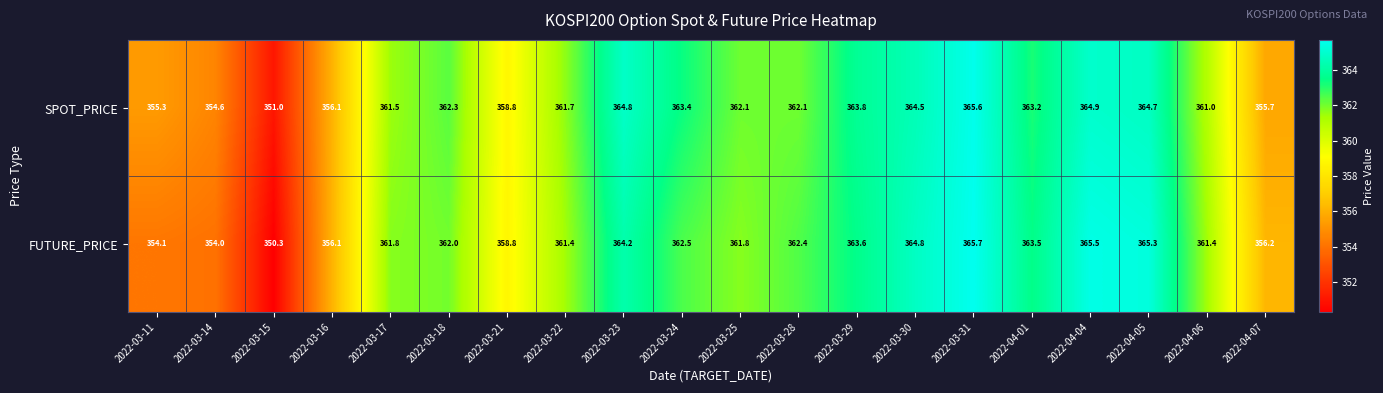

What is the smallest value displayed?

350.3